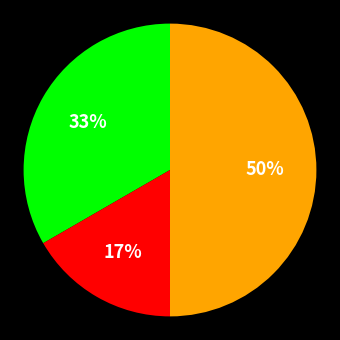

To the nearest percent, what is the average slice percentage?

33%